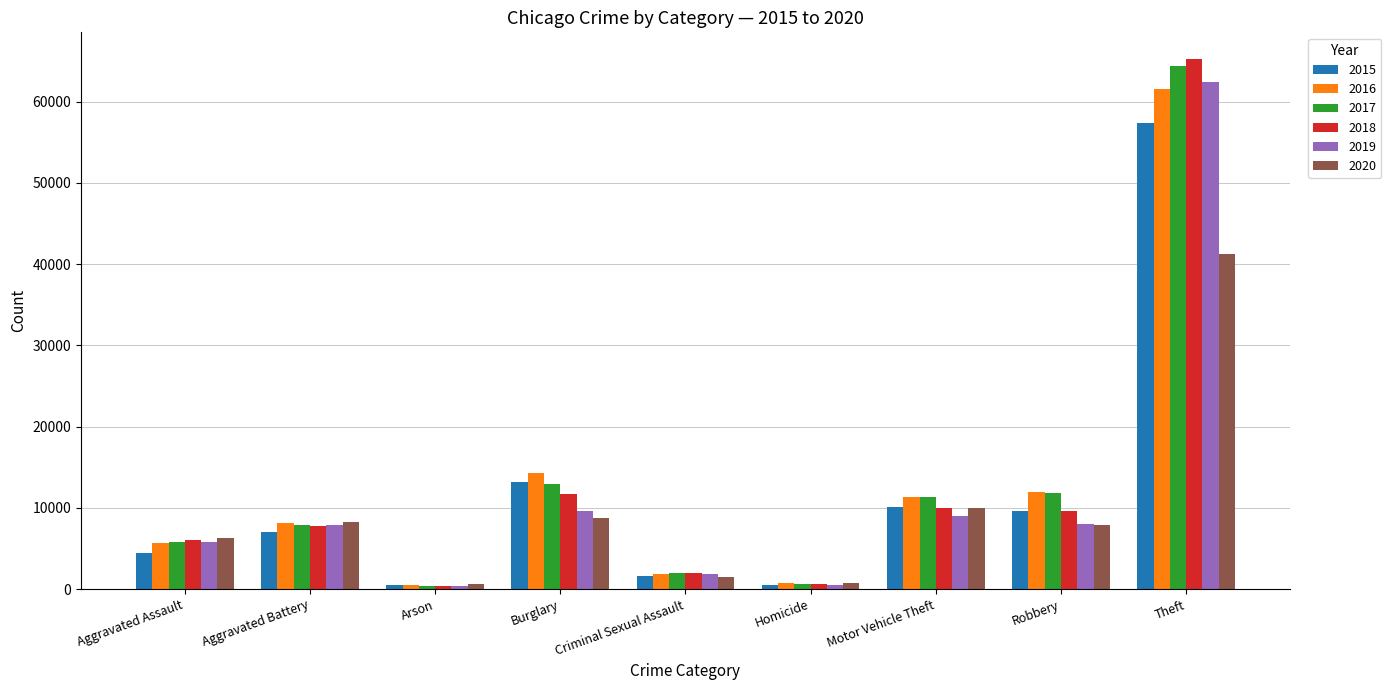

Where is 2015 nearest to the value 28899?

Burglary